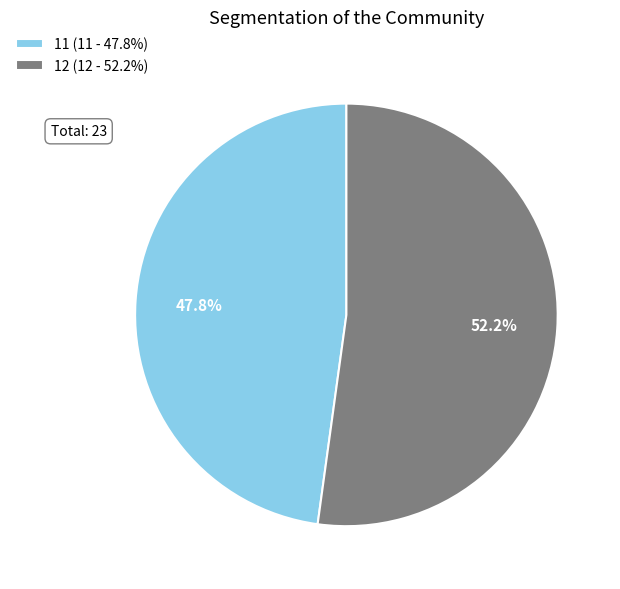

To the nearest percent, what percentage of the pie is 11?

48%